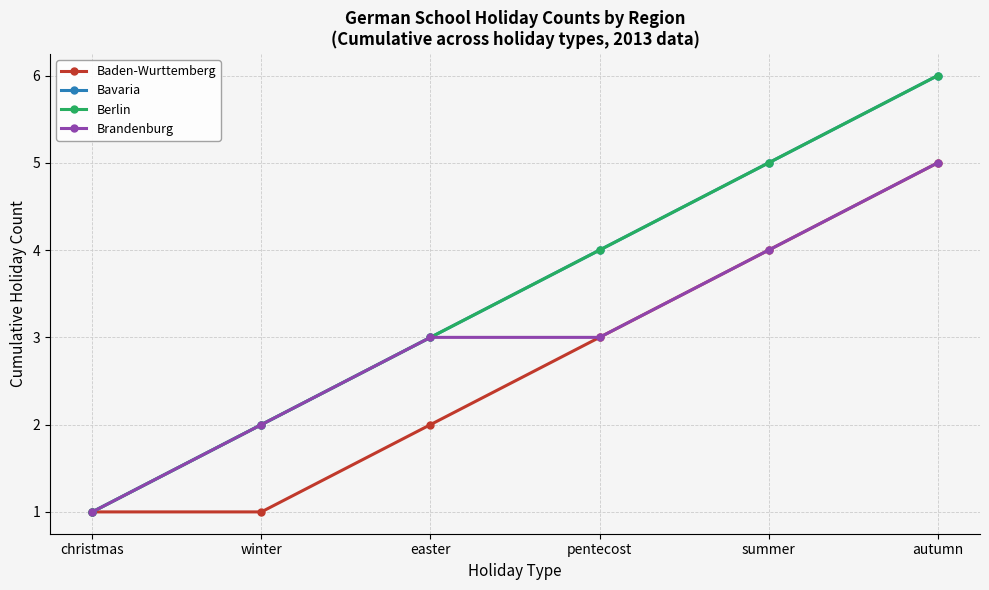

Is this an area chart (filled region under the line)?

No